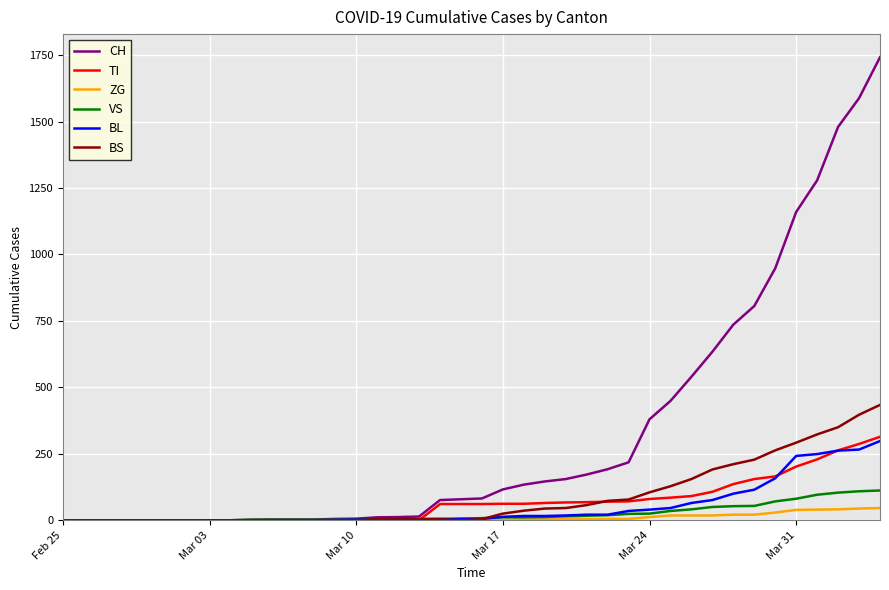

Rank the series by their maximum value, from highest to lowest.

CH, BS, TI, BL, VS, ZG